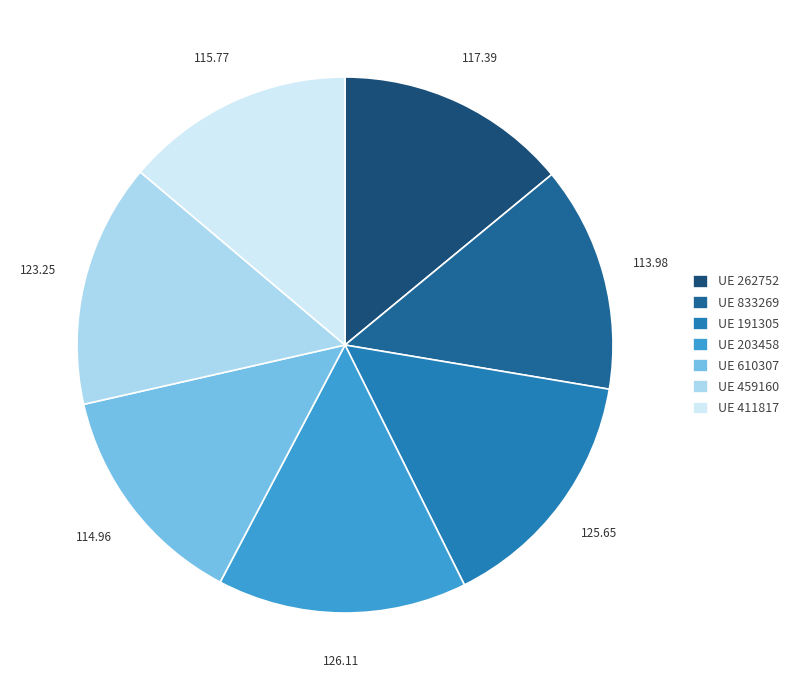

Which has a higher value, 125.65 or 113.98?

125.65